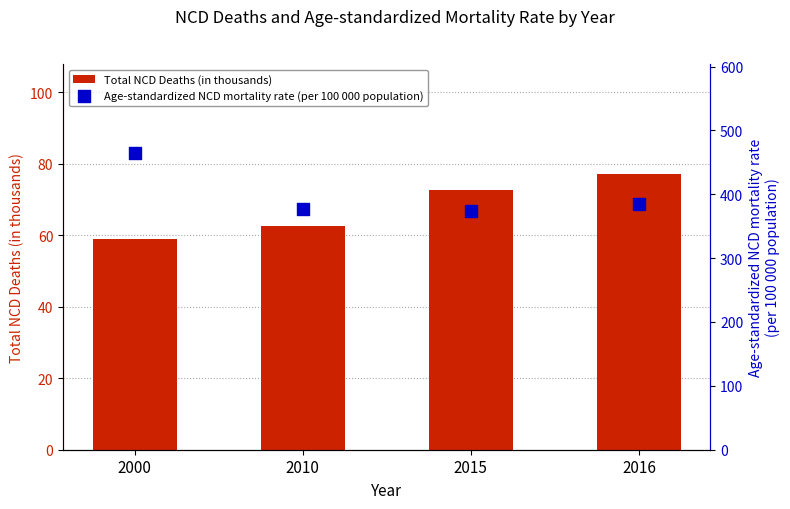

Is the value of Total NCD Deaths (in thousands) at 2010 greater than the value of Age-standardized NCD mortality rate (per 100 000 population) at 2010?

No